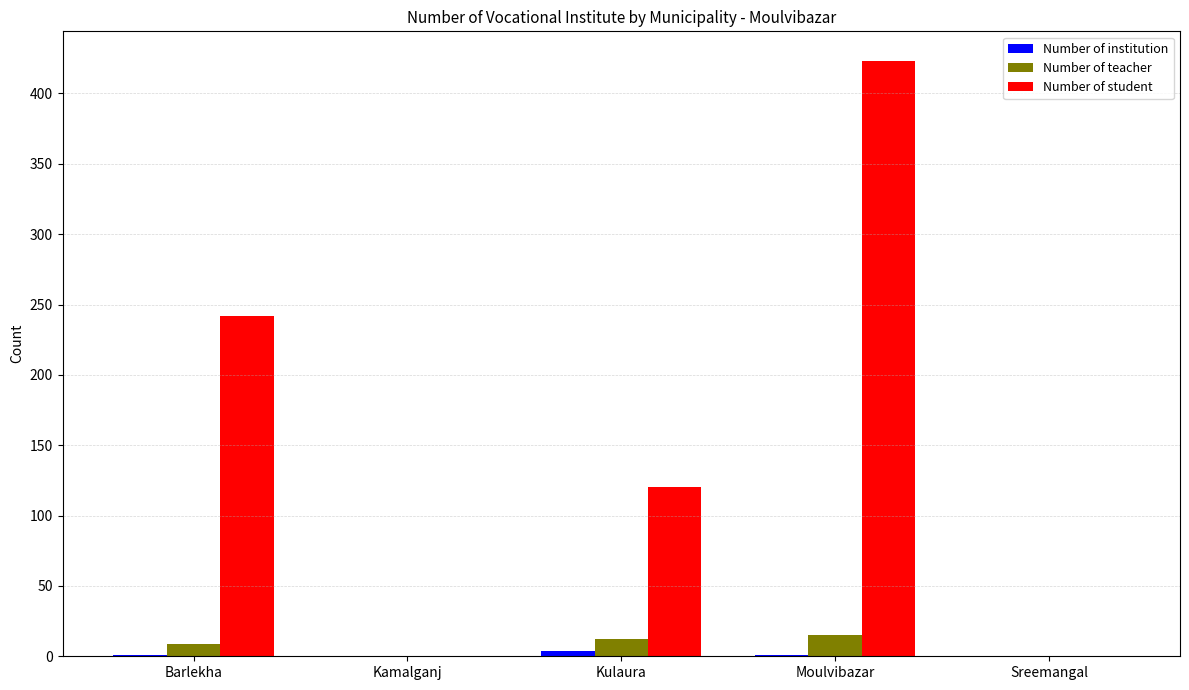

Where is Number of student nearest to the value 211?

Barlekha